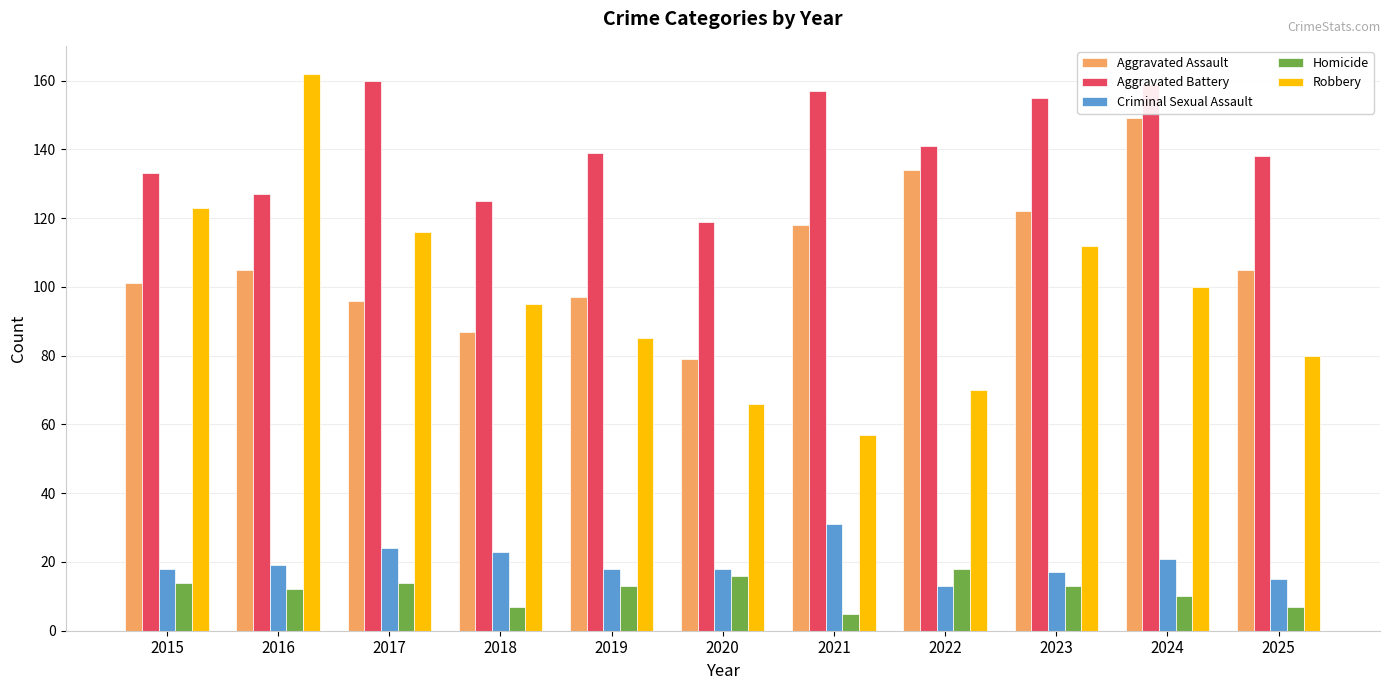

What is the value of the Criminal Sexual Assault bar at the 5th from the left?

18